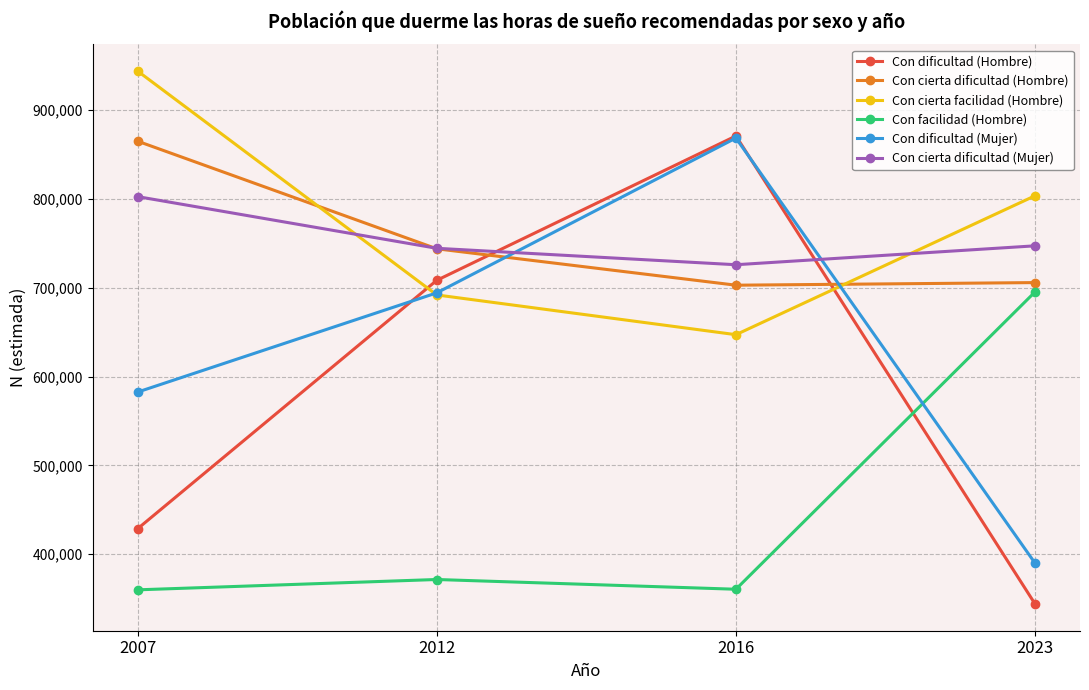

What is the value of the Con cierta dificultad (Hombre) point at the 4th from the left?

705819